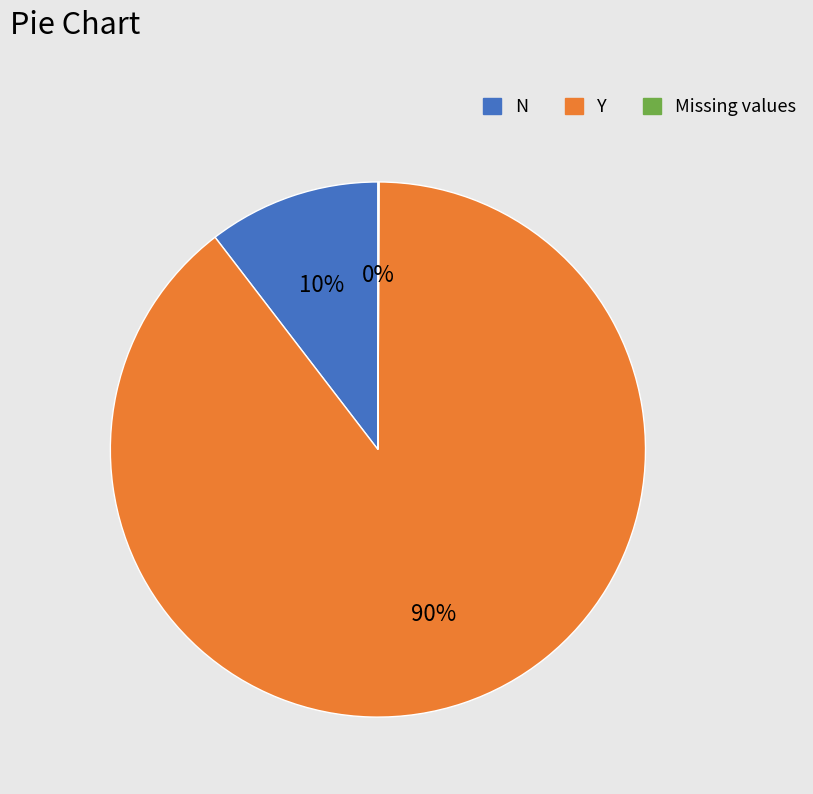

Does any single category account for the majority?

Yes